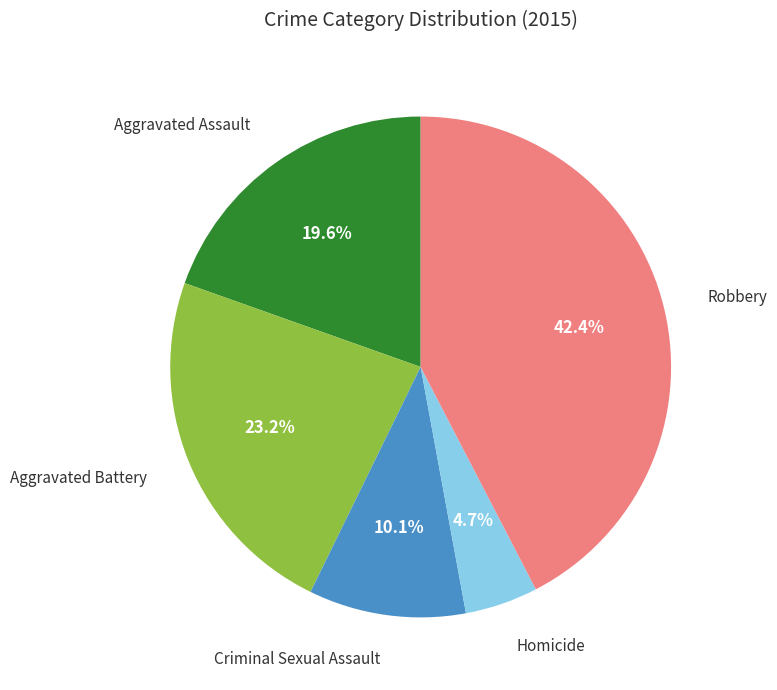

To the nearest percent, what is the difference between the largest and smallest slice percentages?

38%